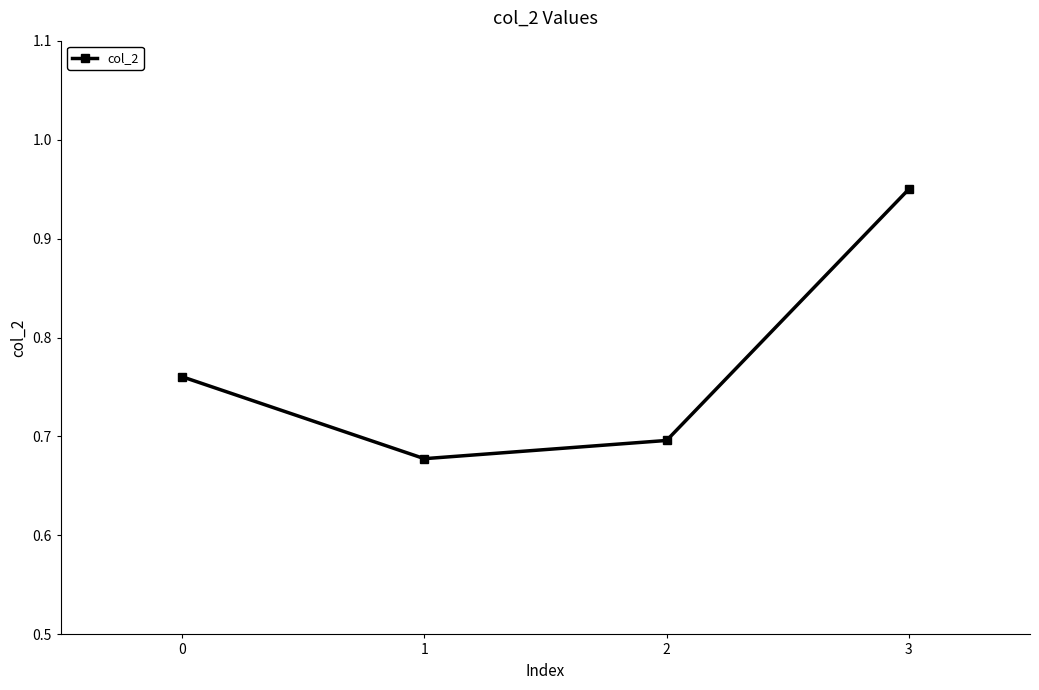

Does the chart have visible grid lines?

No